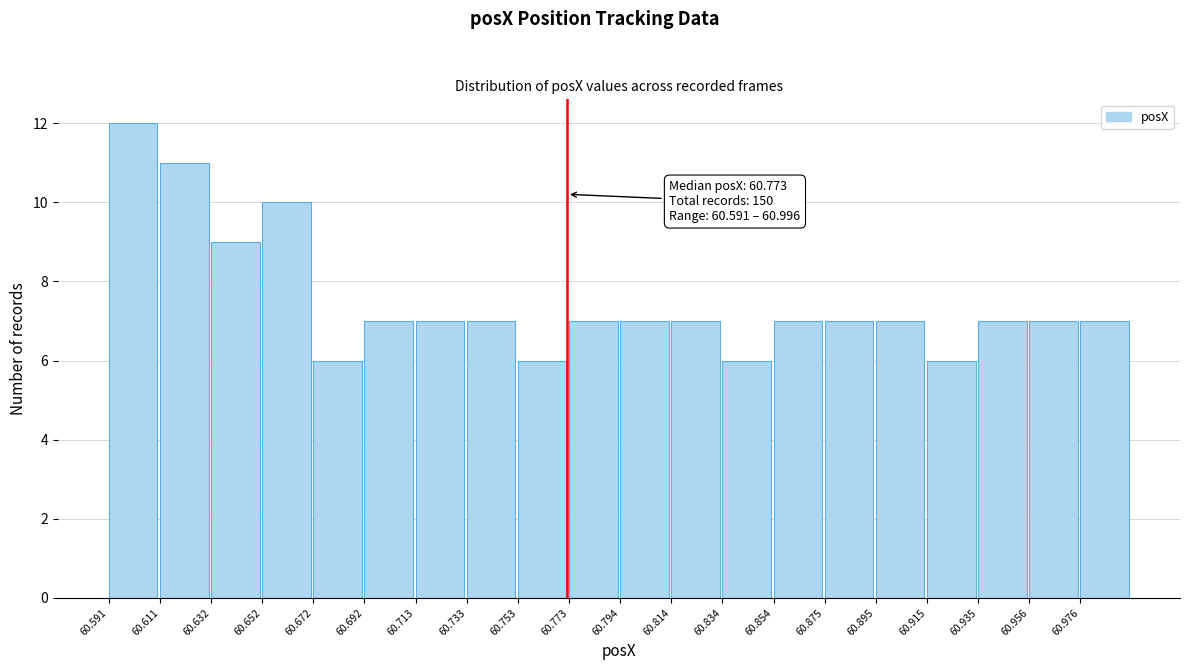

Over which range of the x-axis is the bar tallest?

60.590 to 60.610